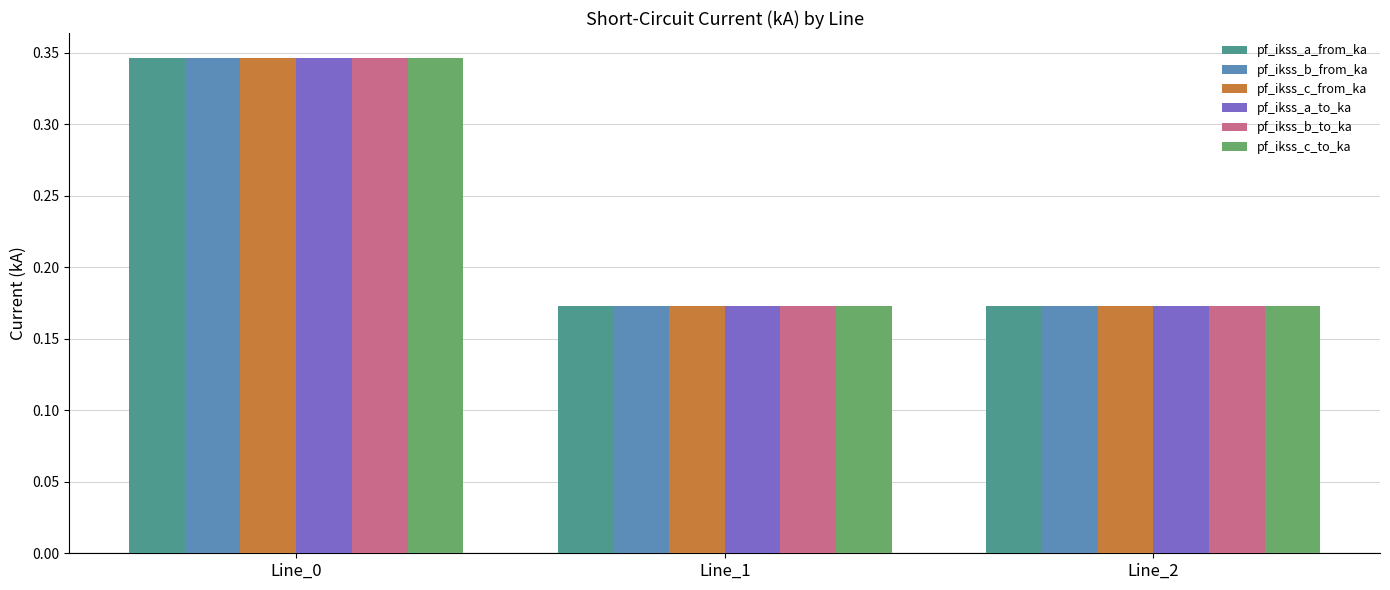

At how many categories does at least one series exceed 0?

3